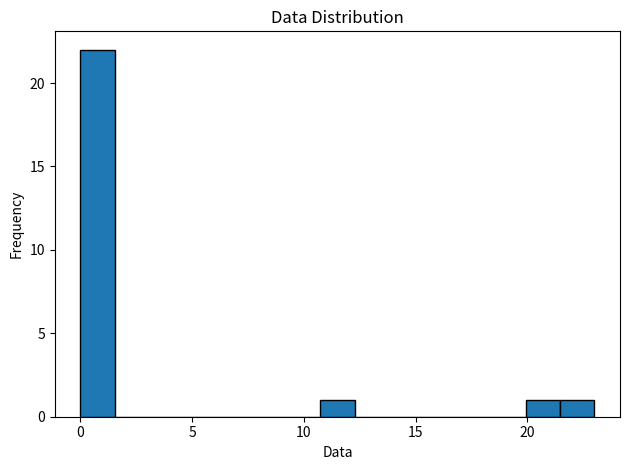

Read against the x-axis, roughly where is the centre of the tallest bar?

1.0